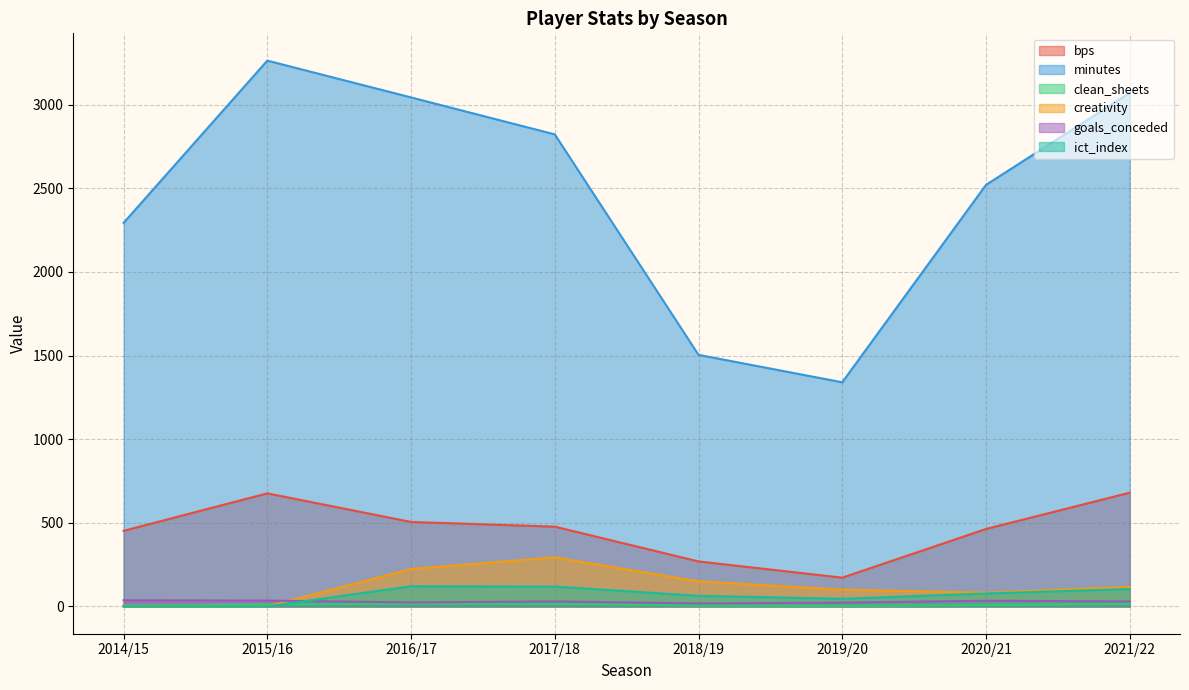

What is the greatest value displayed?

3263.0